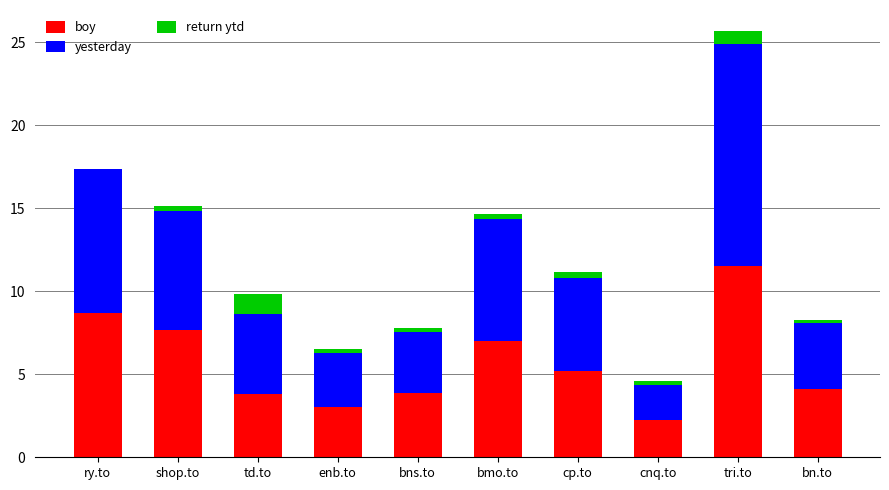

Which category has the highest value in the boy series?

tri.to